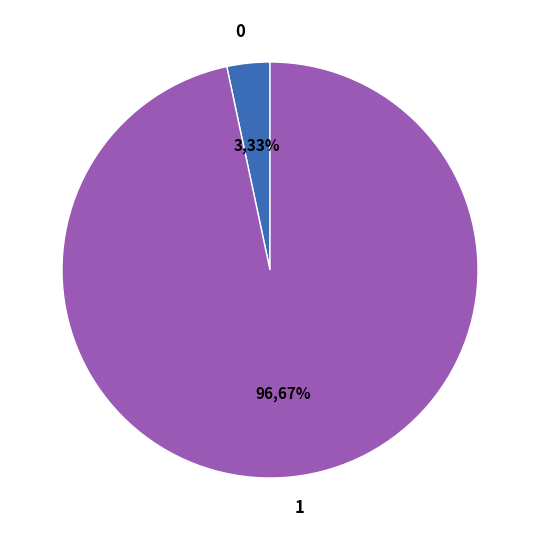

Does any single category account for the majority?

Yes